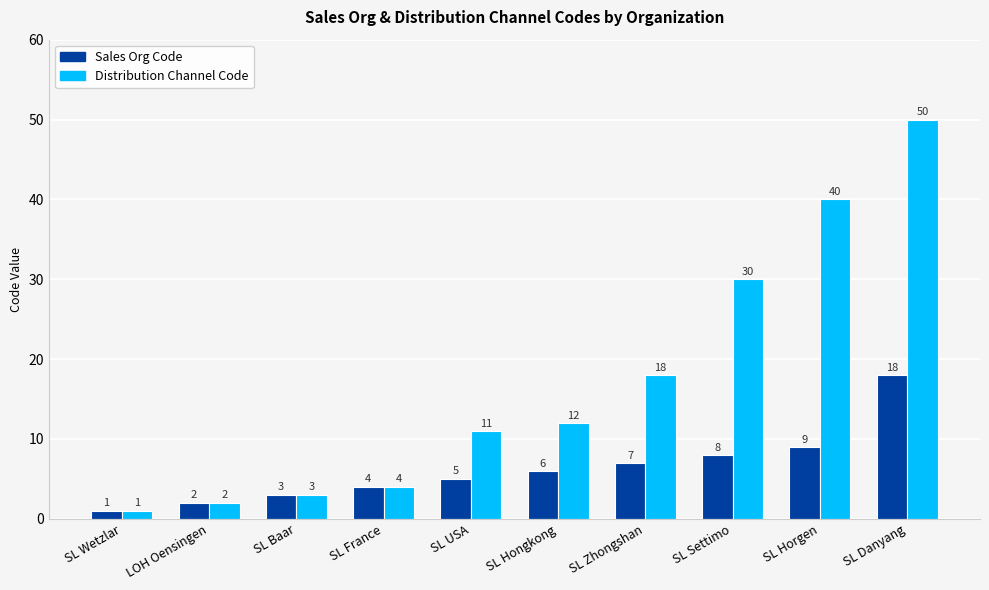

What is the label of the 2nd bar from the left?

LOH Oensingen